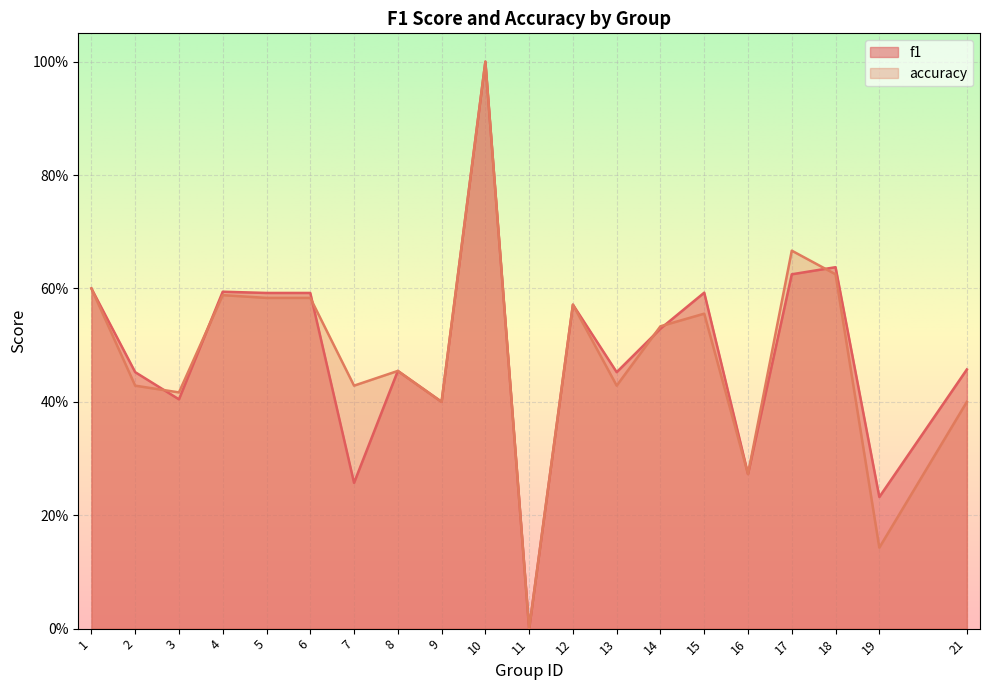

Rank the series by their maximum value, from highest to lowest.

f1, accuracy